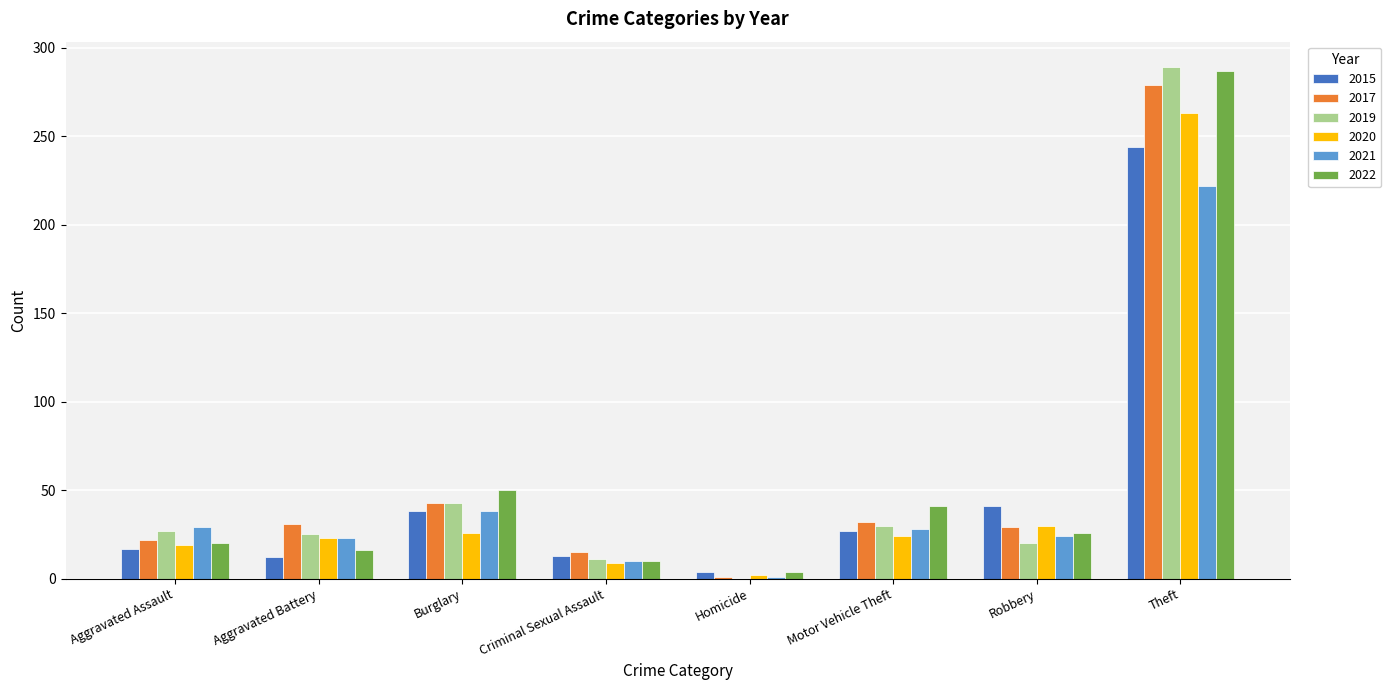

Are the bars horizontal?

No